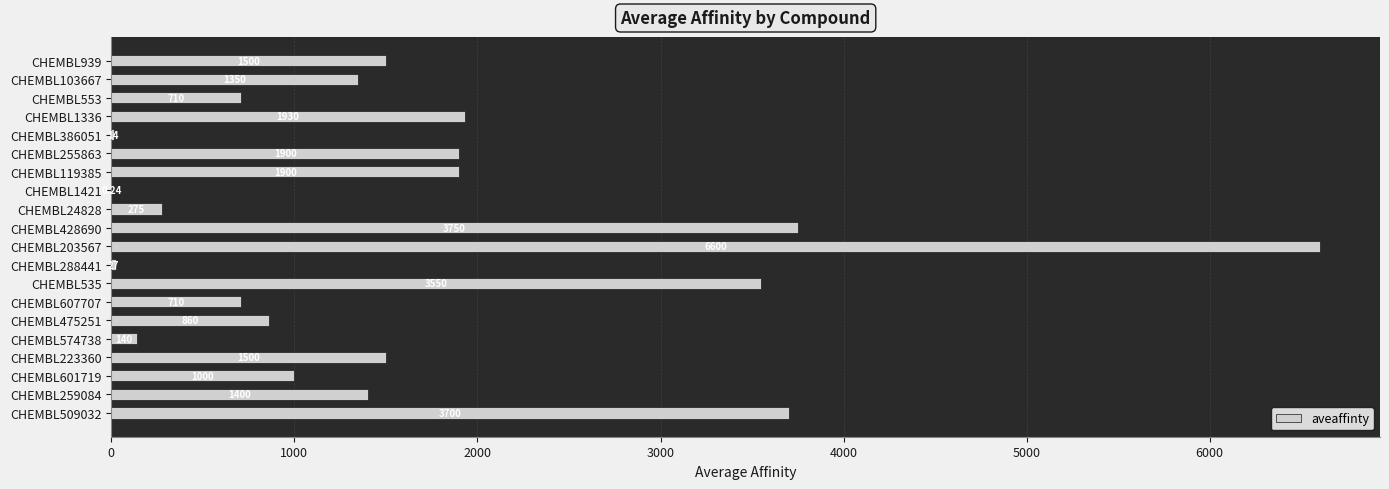

How many categories are shown in the chart?

20